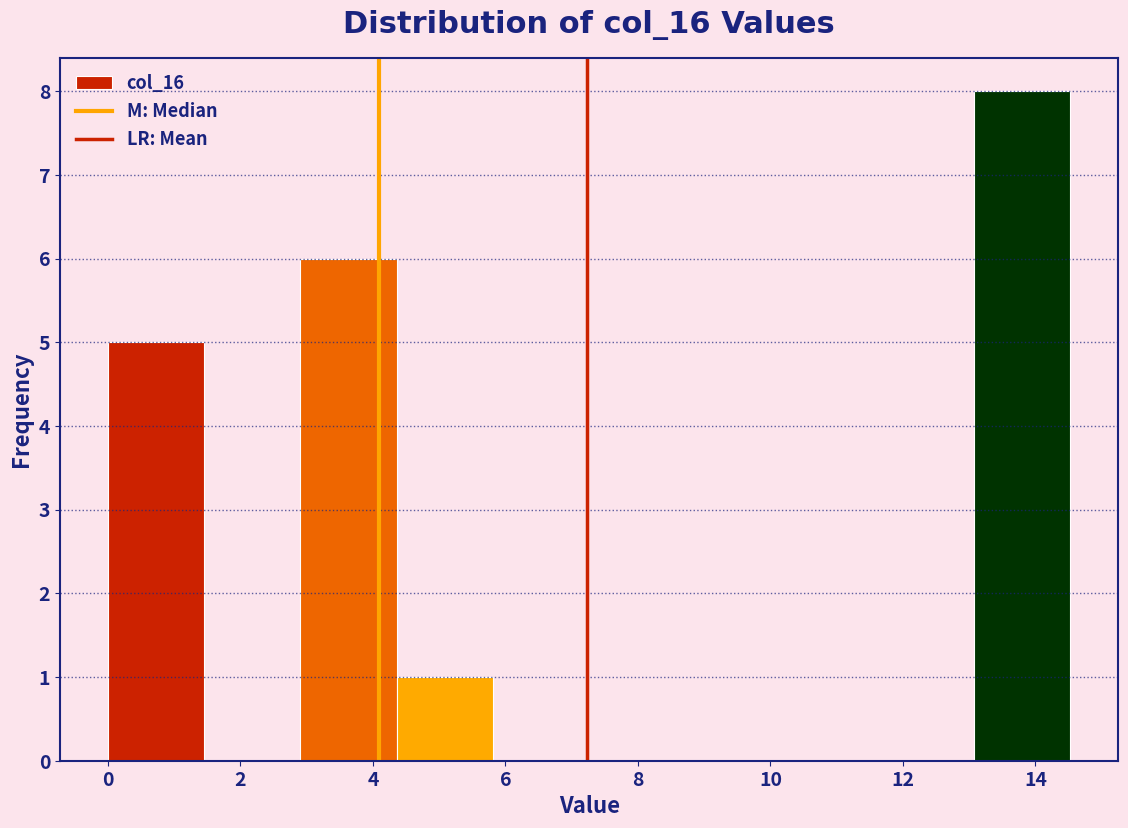

Reading left to right, transcribe this chart: for each bar, give the range it covers on the x-axis and its height. Neither the bar edges nor the heights are printed on the chart, so give them approximately, as read against the axes.

0.0 to 1.4: 5
1.4 to 3.0: 0
3.0 to 4.4: 6
4.4 to 5.8: 1
5.8 to 7.2: 0
7.2 to 8.8: 0
8.8 to 10.2: 0
10.2 to 11.6: 0
11.6 to 13.0: 0
13.0 to 14.6: 8